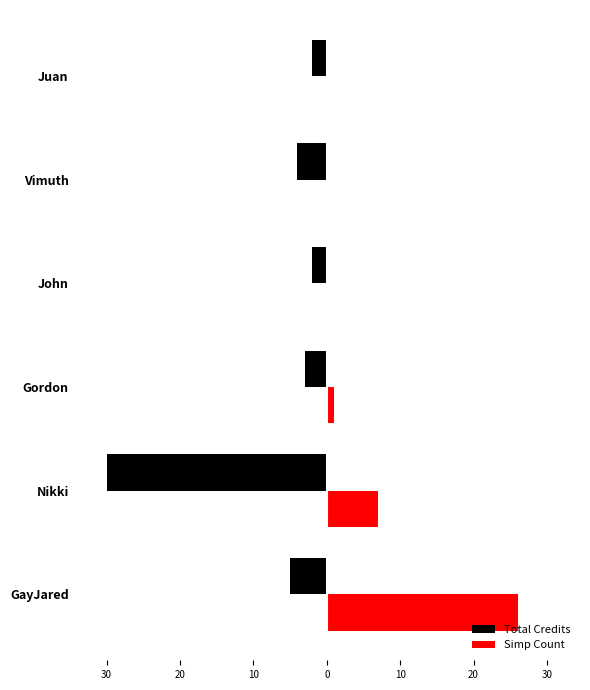

What is the minimum value for Total Credits?

-30